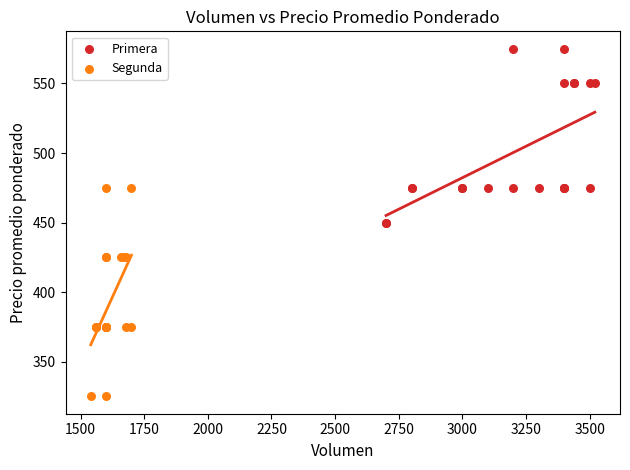

Which series reaches the minimum Y coordinate?

Segunda